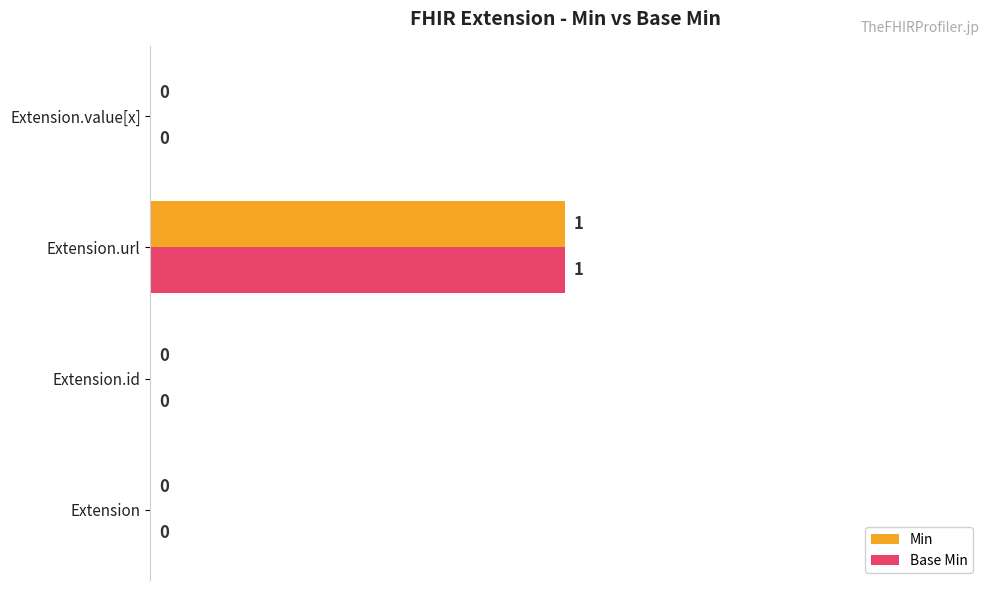

At which category is the sum across all series the highest?

Extension.url